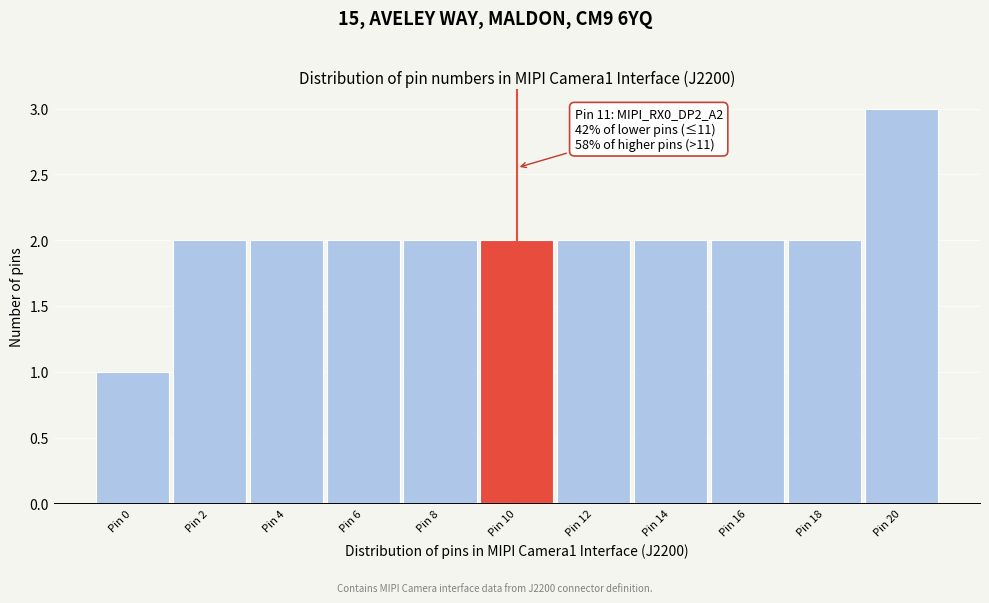

Reading left to right, what are all the values shown in this chart?

Pin 0=1	Pin 2=2	Pin 4=2	Pin 6=2	Pin 8=2	Pin 10=2	Pin 12=2	Pin 14=2	Pin 16=2	Pin 18=2	Pin 20=3